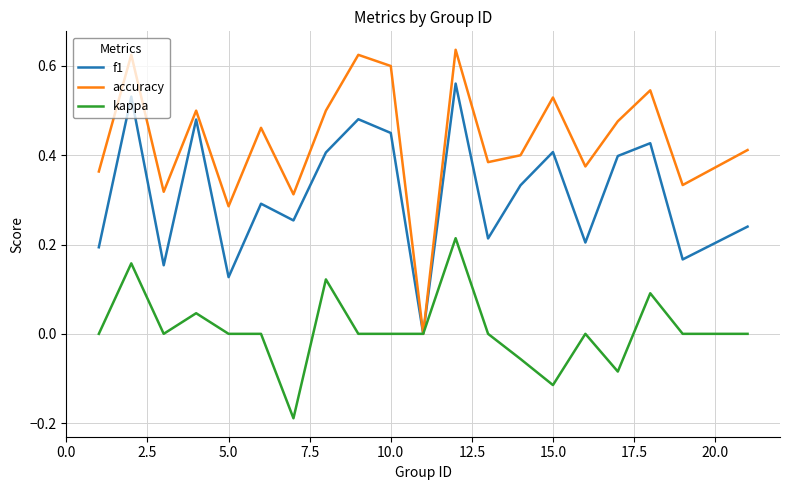

Which series has the largest total across all categories?

accuracy